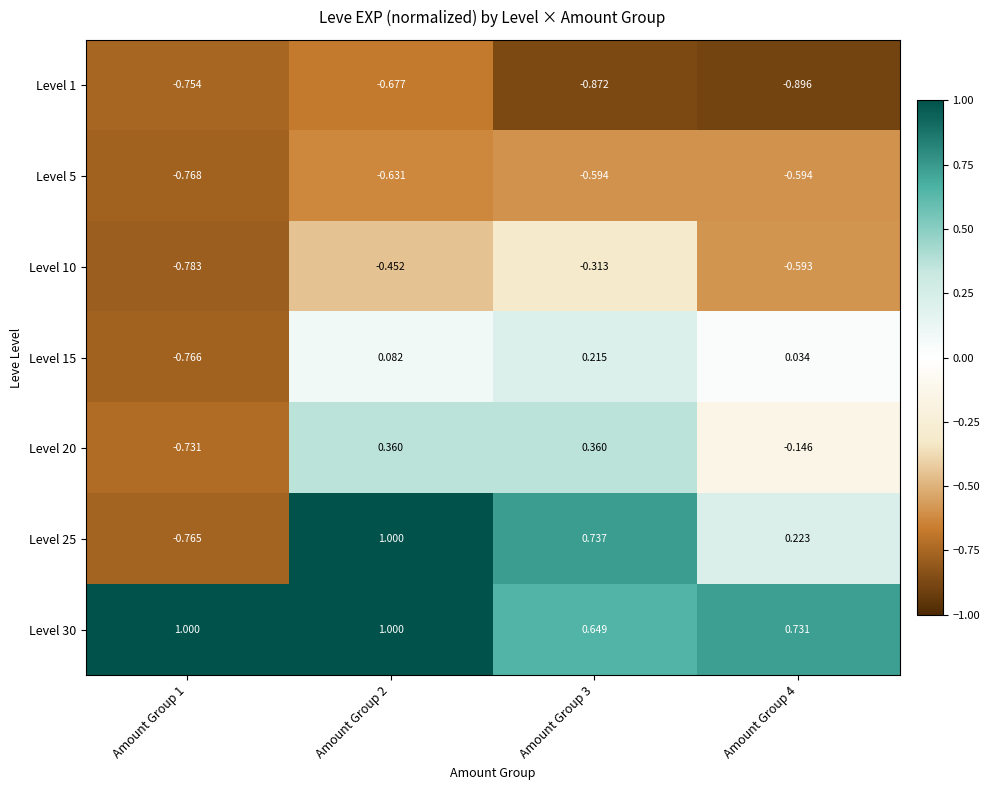

Reading left to right, what are all the values shown in this chart?

Level 1: Amount Group 1=-0.8	Amount Group 2=-0.7	Amount Group 3=-0.9	Amount Group 4=-0.9
Level 5: Amount Group 1=-0.8	Amount Group 2=-0.6	Amount Group 3=-0.6	Amount Group 4=-0.6
Level 10: Amount Group 1=-0.8	Amount Group 2=-0.5	Amount Group 3=-0.3	Amount Group 4=-0.6
Level 15: Amount Group 1=-0.8	Amount Group 2=0.1	Amount Group 3=0.2	Amount Group 4=0.0
Level 20: Amount Group 1=-0.7	Amount Group 2=0.4	Amount Group 3=0.4	Amount Group 4=-0.1
Level 25: Amount Group 1=-0.8	Amount Group 2=1.0	Amount Group 3=0.7	Amount Group 4=0.2
Level 30: Amount Group 1=1.0	Amount Group 2=1.0	Amount Group 3=0.6	Amount Group 4=0.7